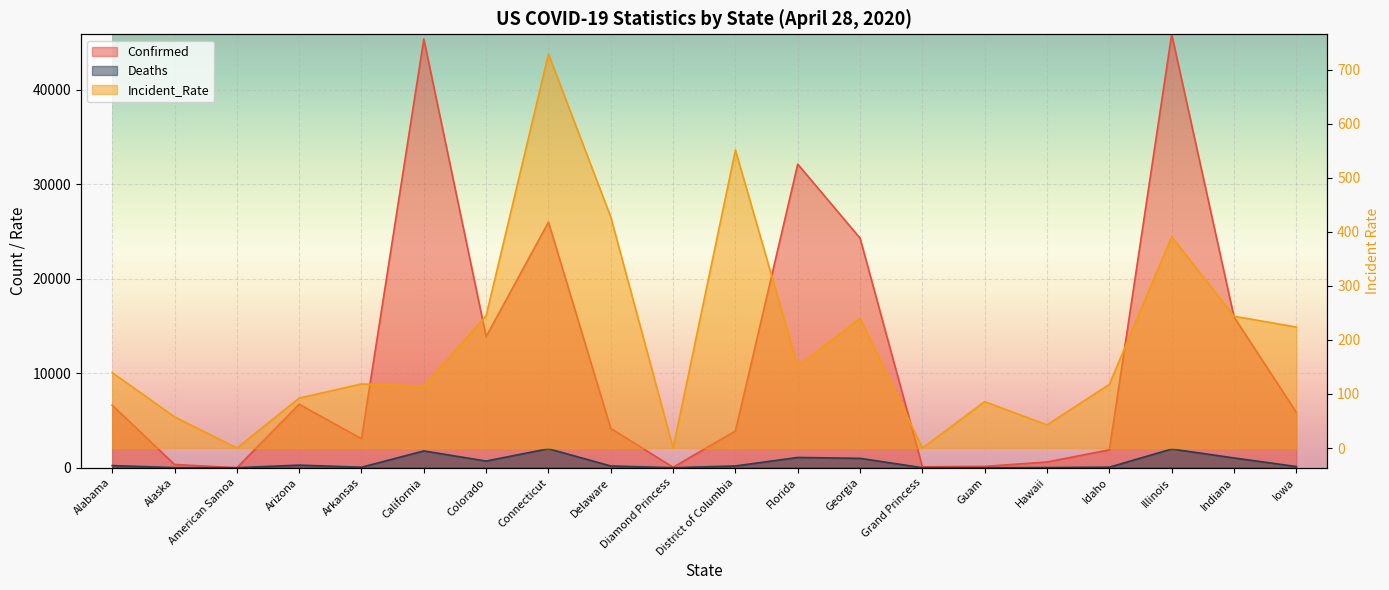

Rank the series by their maximum value, from lowest to highest.

Incident_Rate, Deaths, Confirmed